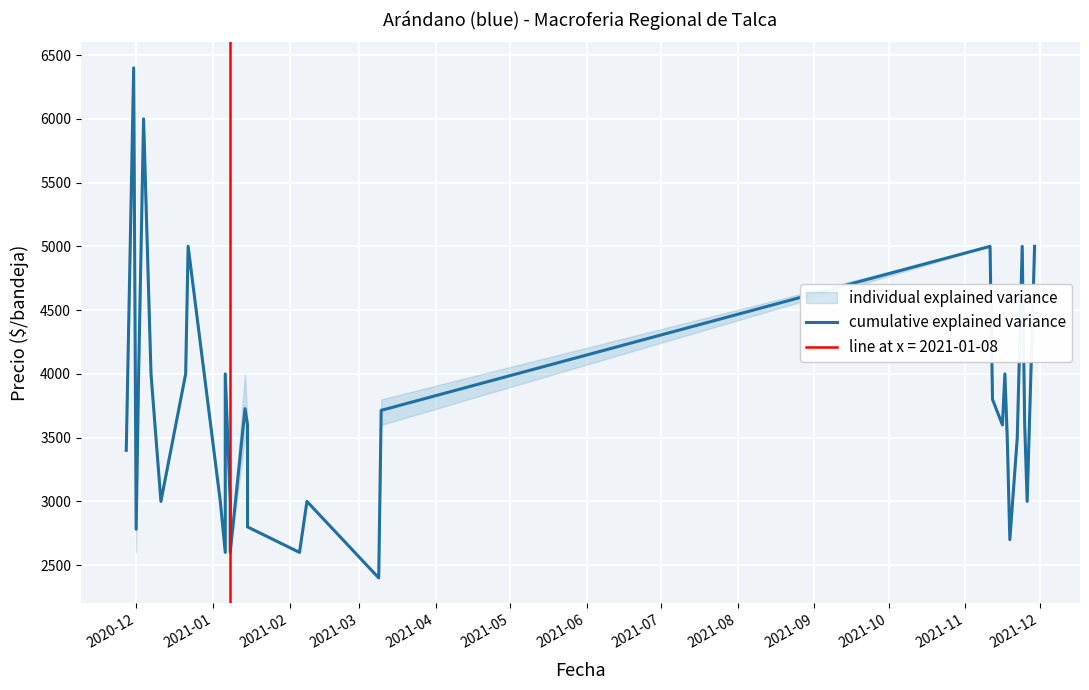

How many points are lower than both their immediate neighbors (excluding endpoints)?

9